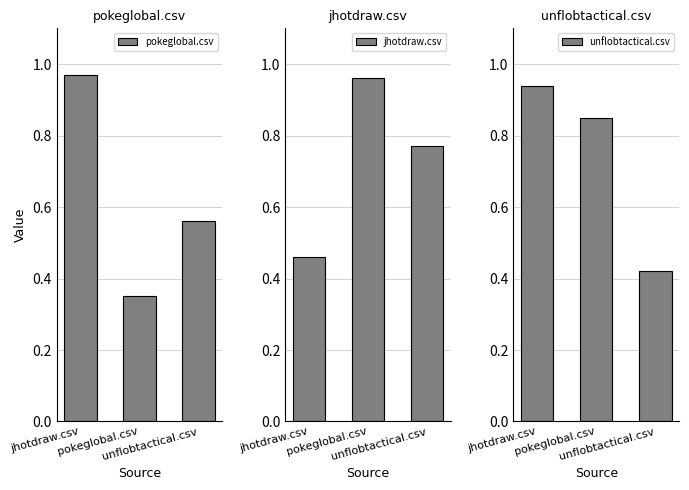

List the labels in order of pokeglobal.csv value, smallest first.

pokeglobal.csv, unflobtactical.csv, jhotdraw.csv